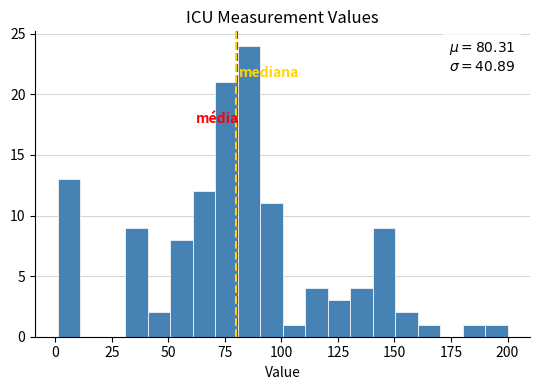

Around what value on the x-axis is the tallest bar? Give the approximate position of its centre, as read against the axis.

85